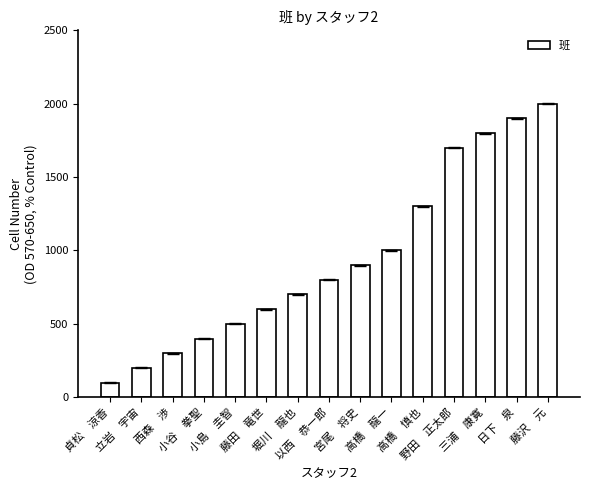

What is the label of the 2nd bar from the left?

立岩　宇宙